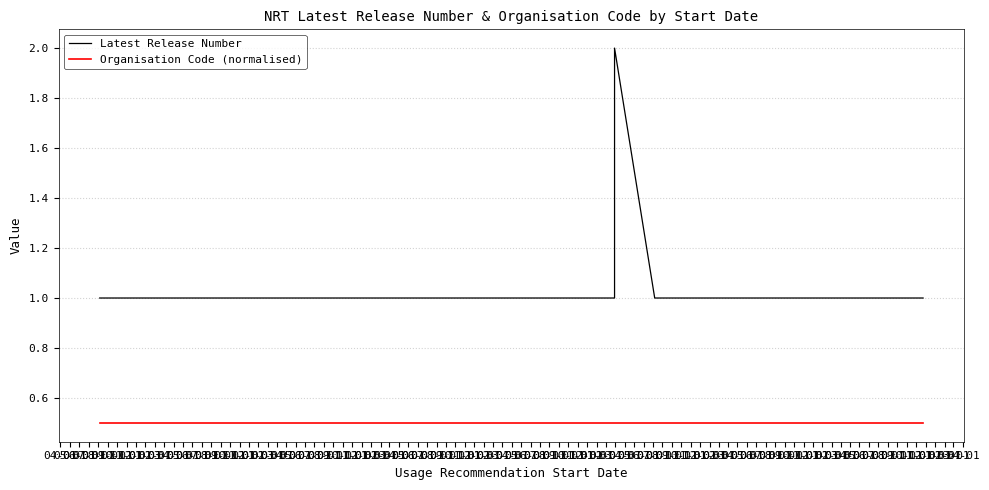

What is the difference between the maximum and second lowest values in the Latest Release Number series?

1.0